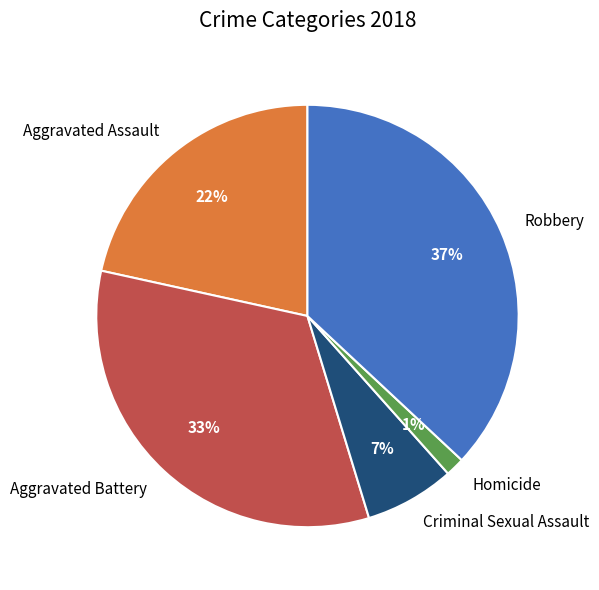

Does Robbery account for over 50% of the chart?

No